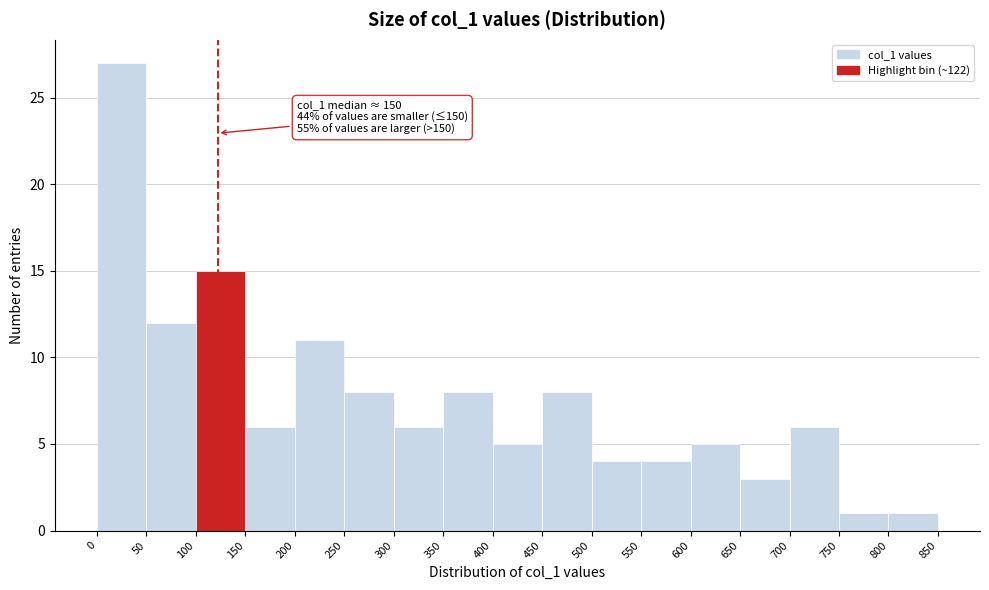

Which range on the x-axis has the tallest bar?

0 to 50